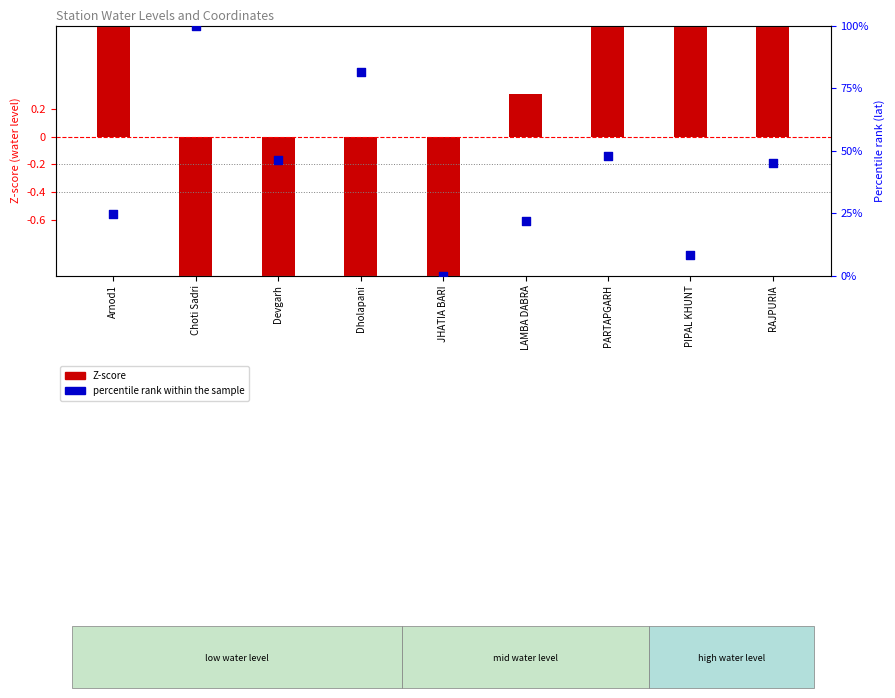

Is the value of Z-score at PIPAL KHUNT greater than the value of percentile rank within the sample at Arnod1?

No